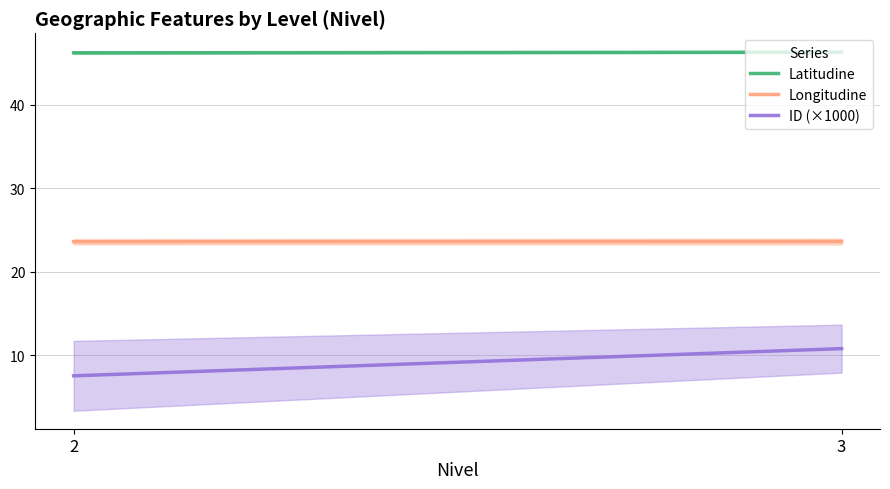

Reading left to right, list all the values displayed in this chart.

Latitudine: 46.3	46.3
Longitudine: 23.6	23.6
ID (×1000): 7.5	10.8